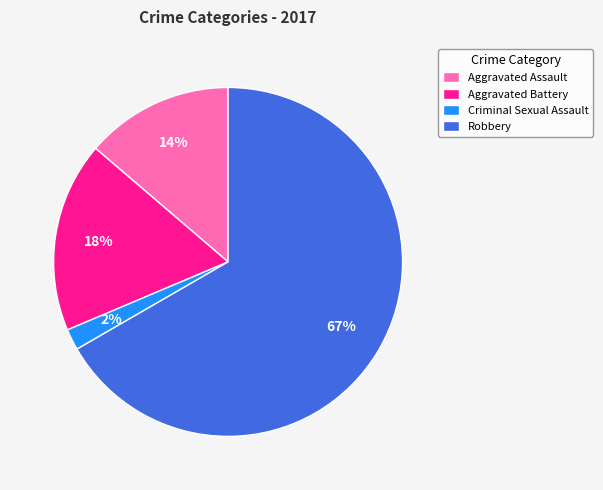

Do Aggravated Assault and Aggravated Battery together represent more than half of the pie?

No